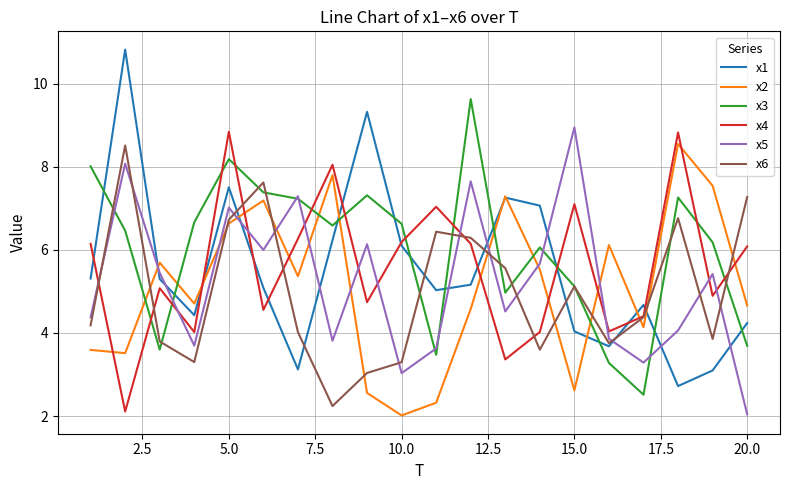

Which series ends up on top after the final intersection of x2 and x6?

x6